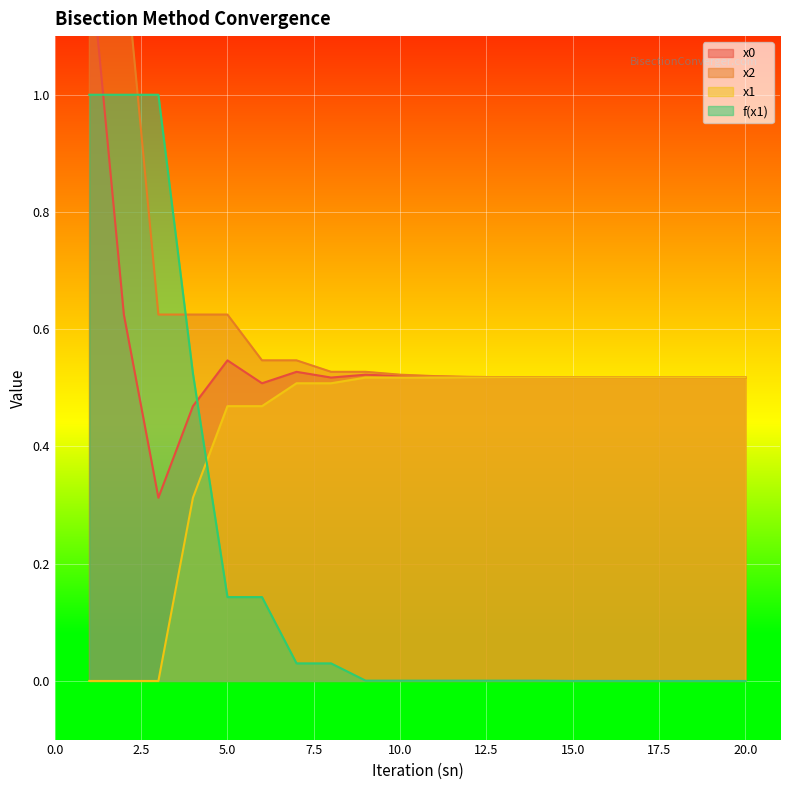

Rank the series by their maximum value, from lowest to highest.

x1, f(x1), x0, x2